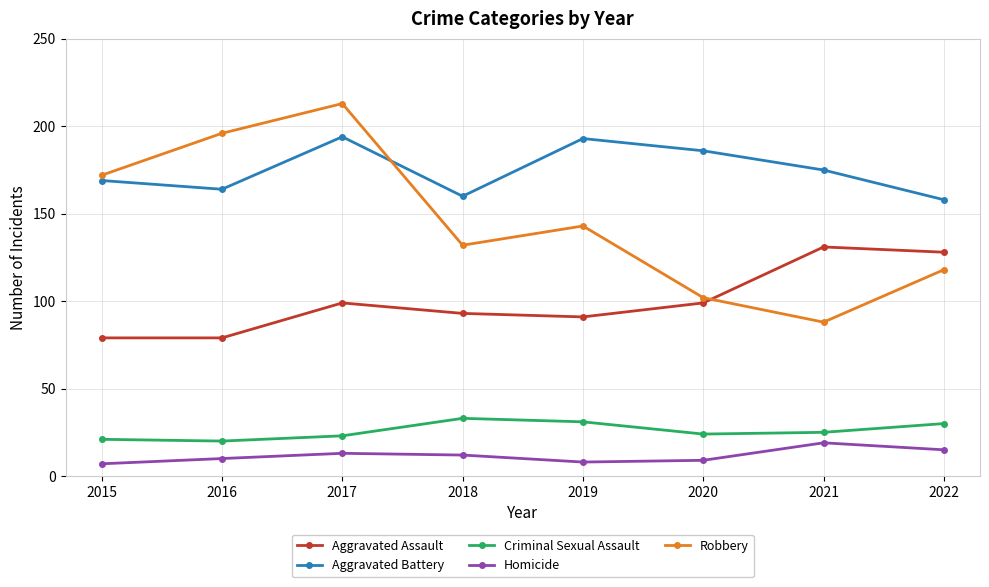

List the series in order of their peak value, highest first.

Robbery, Aggravated Battery, Aggravated Assault, Criminal Sexual Assault, Homicide